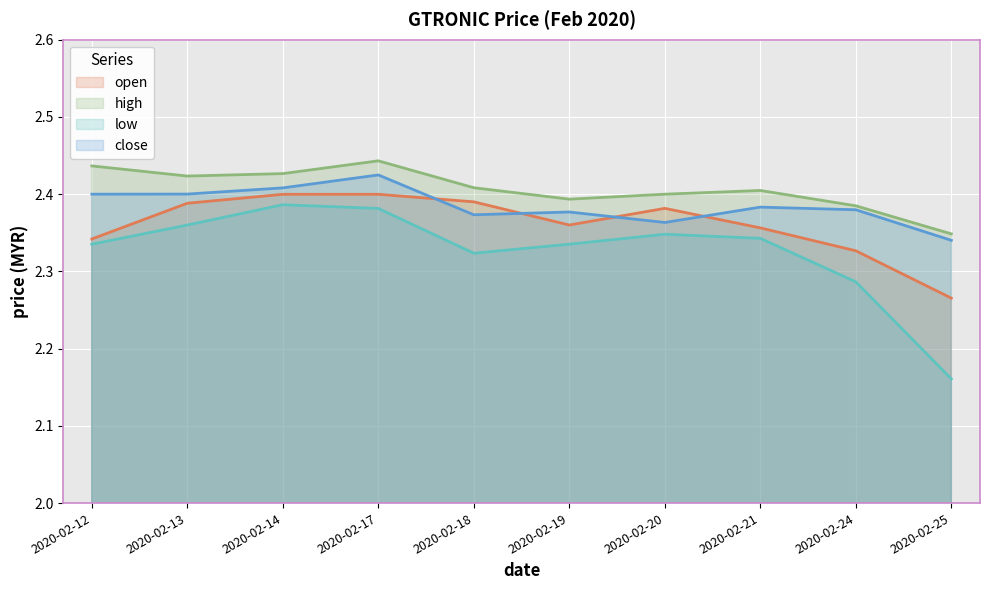

True or false: low and high intersect in this chart.

False